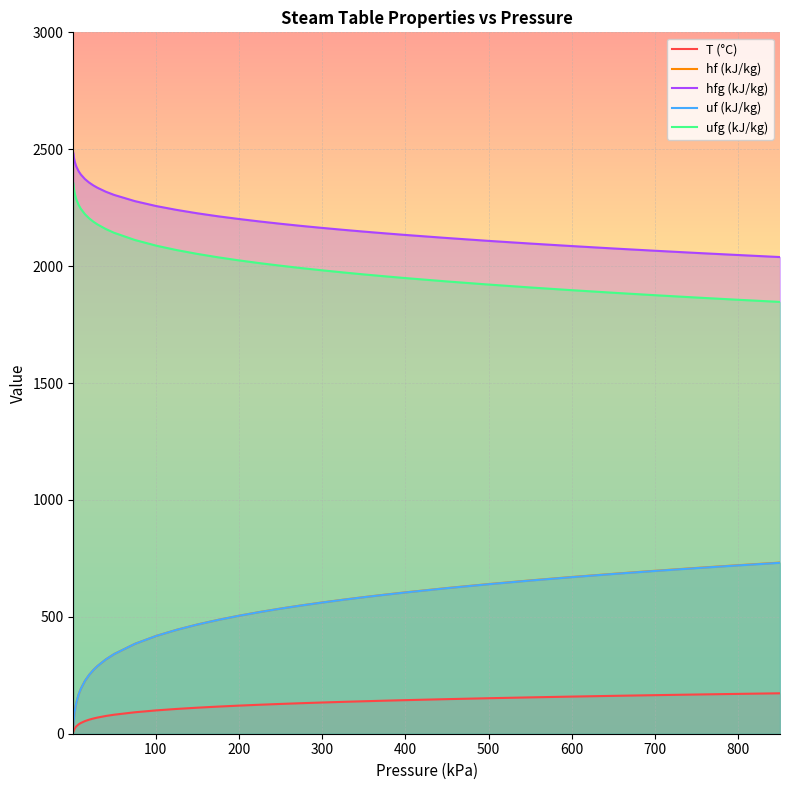

The ufg (kJ/kg) series shows 1484.4 at 200. True or false?

False